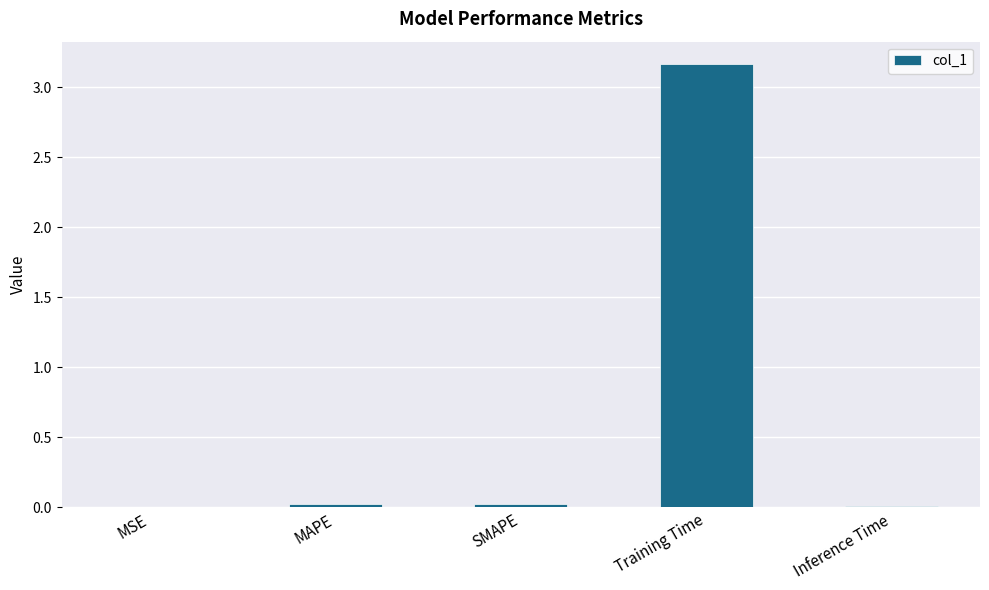

Read the value at Training Time.

3.2